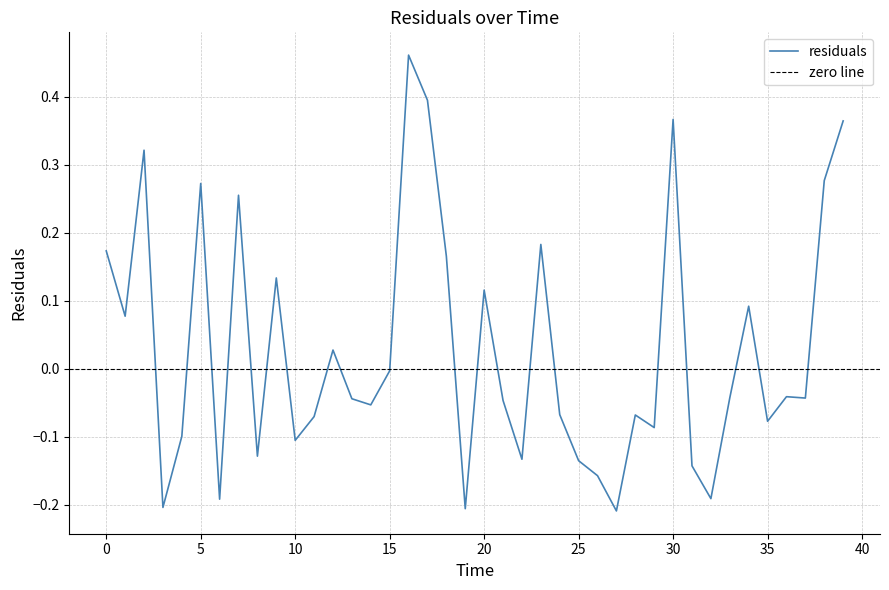

Count the number of data series in this chart.

1